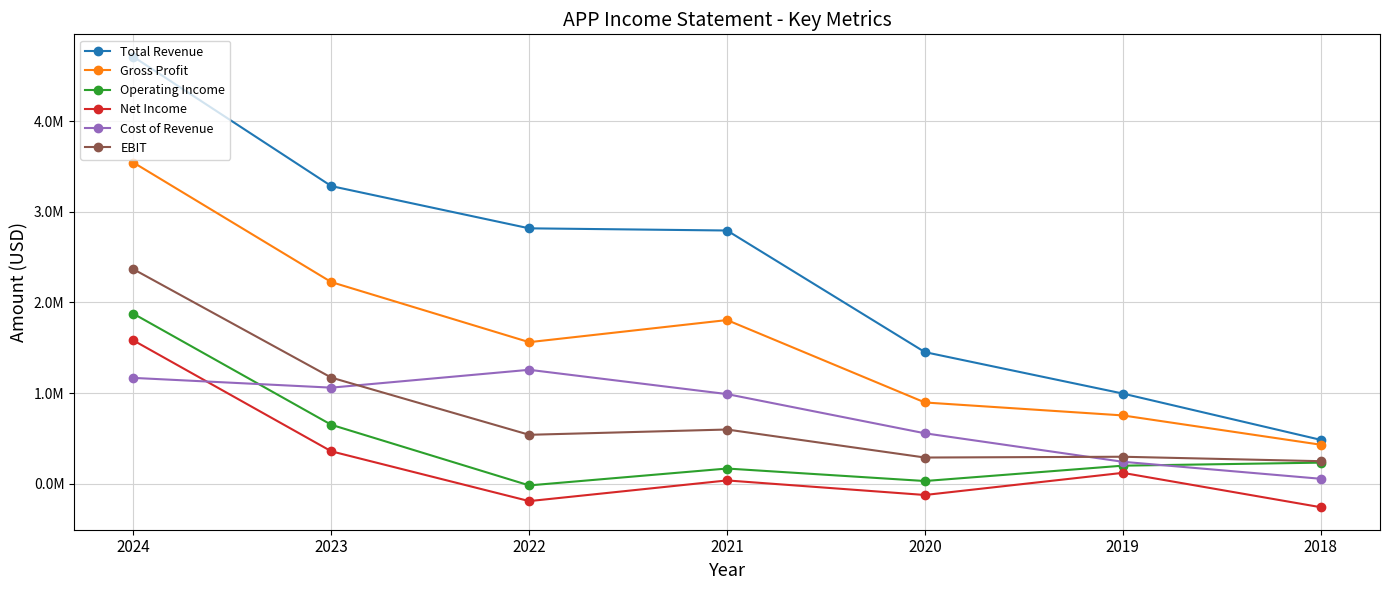

Which has a higher value, 2019 or 2022?

2022